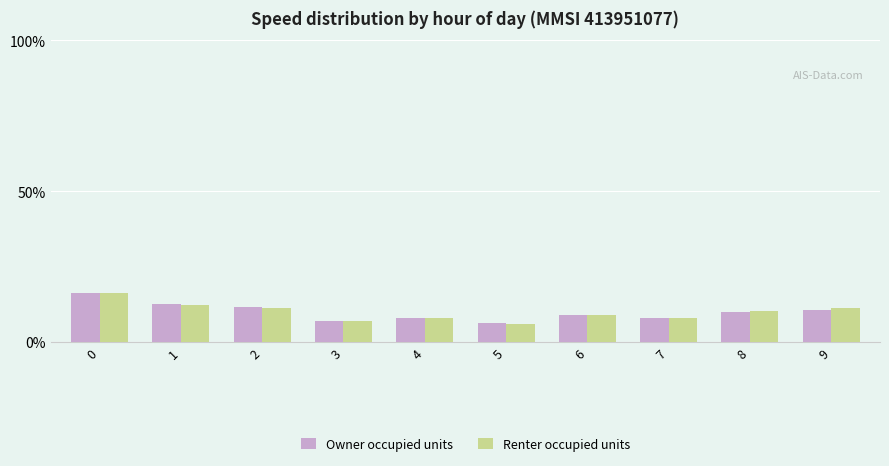

Which series has the widest spread of values?

Renter occupied units